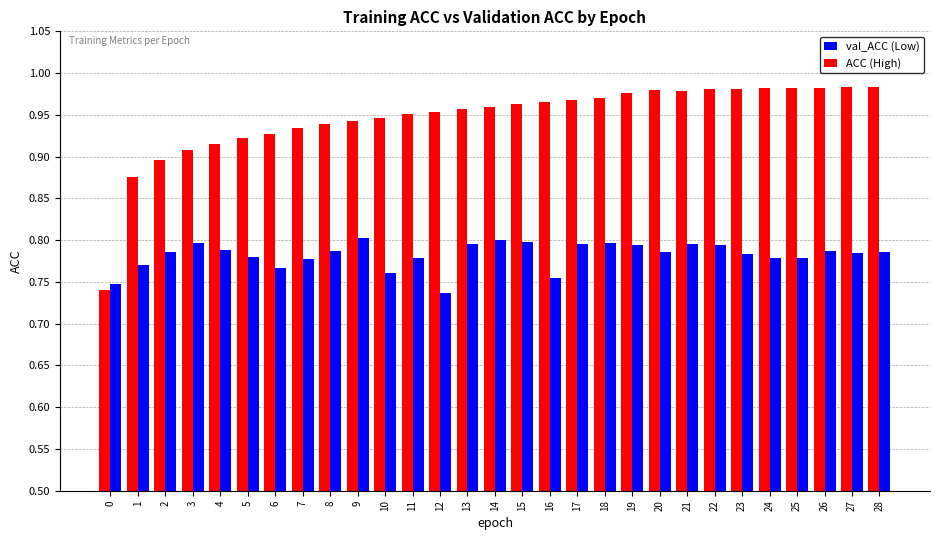

What is the total value across all series at 13?

1.8